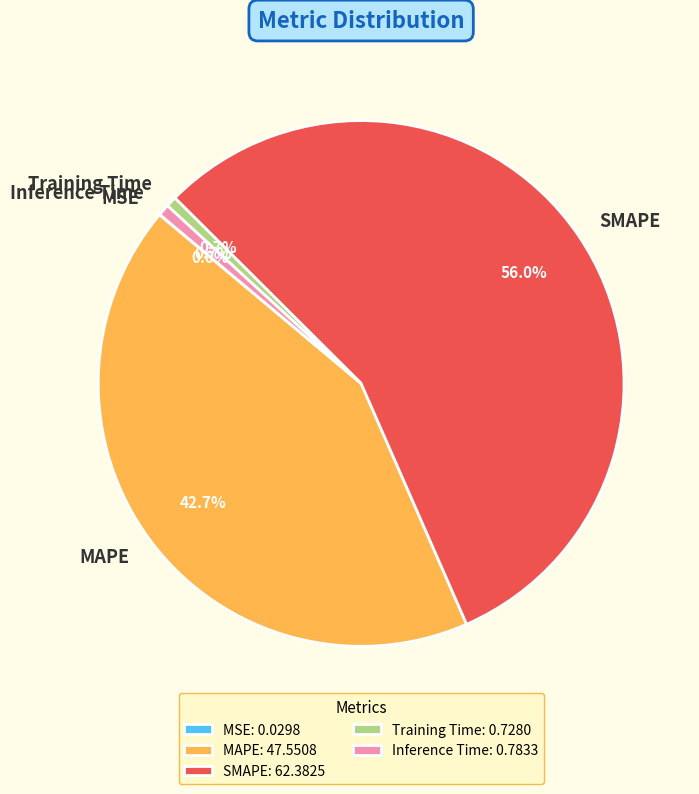

Do Training Time and SMAPE together represent more than half of the pie?

Yes